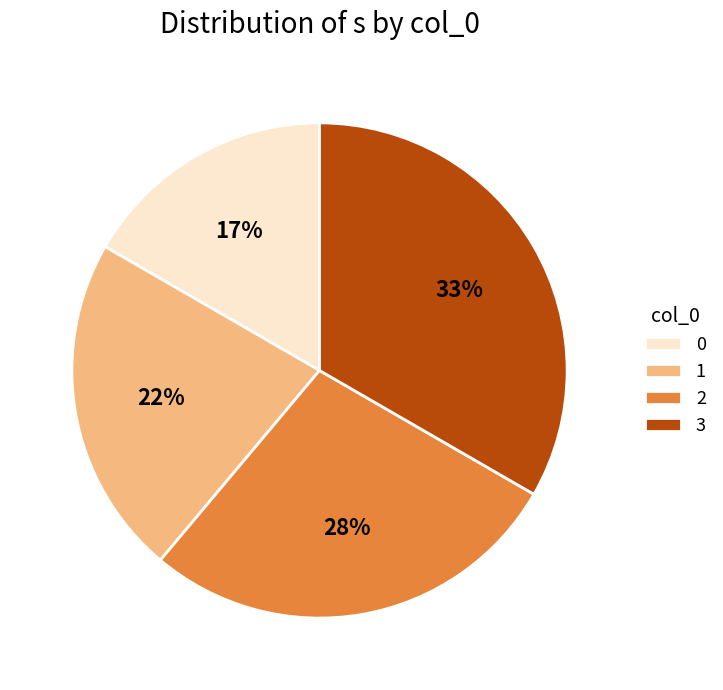

True or false: 1 accounts for 27% of the total.

False